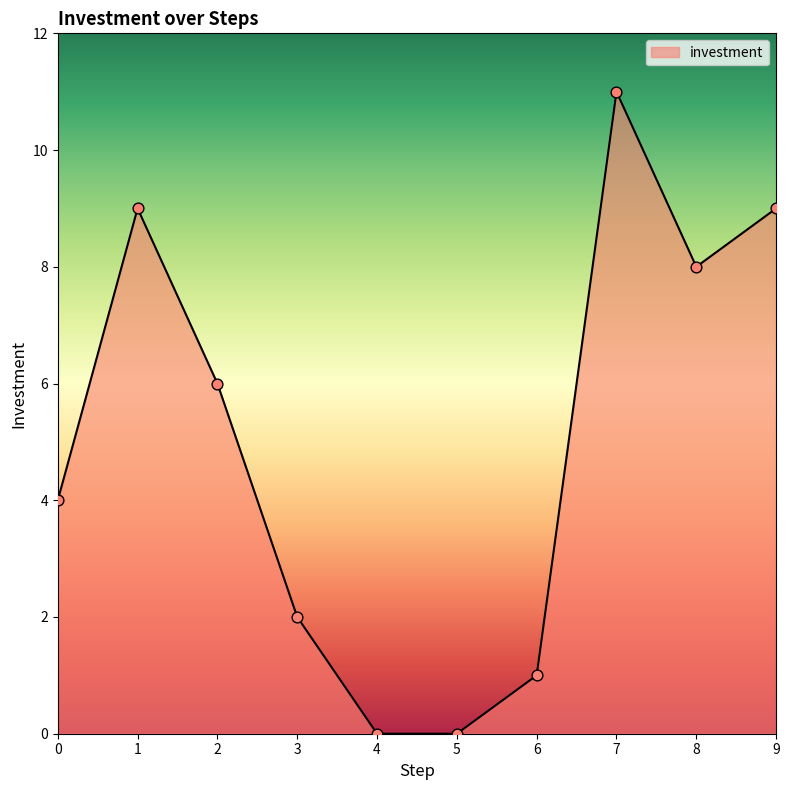

What is the change in value from 0 to 4?

-4